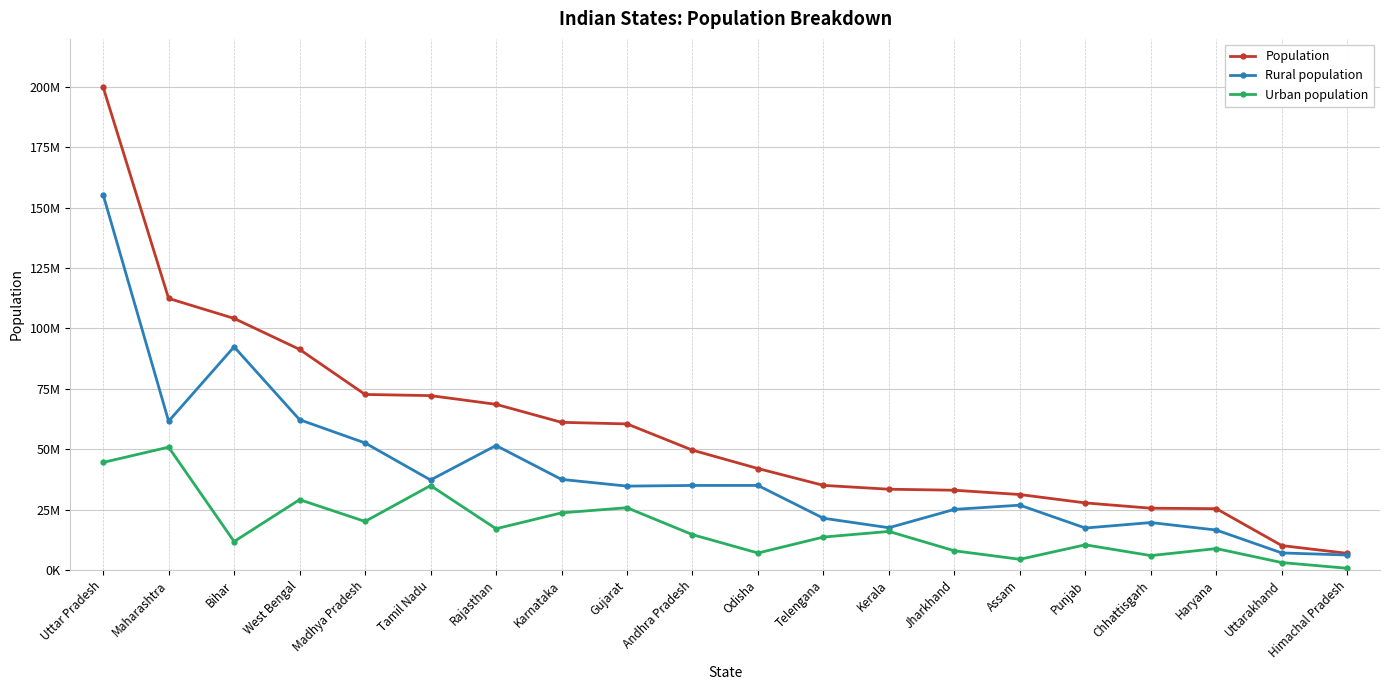

True or false: Urban population and Rural population cross at least once.

False